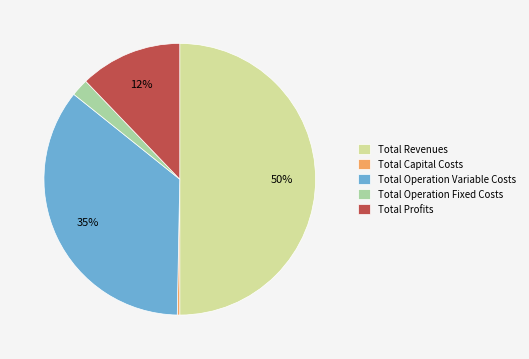

To the nearest percent, what is the difference between the Total Operation Fixed Costs and Total Capital Costs slice percentages?

2%